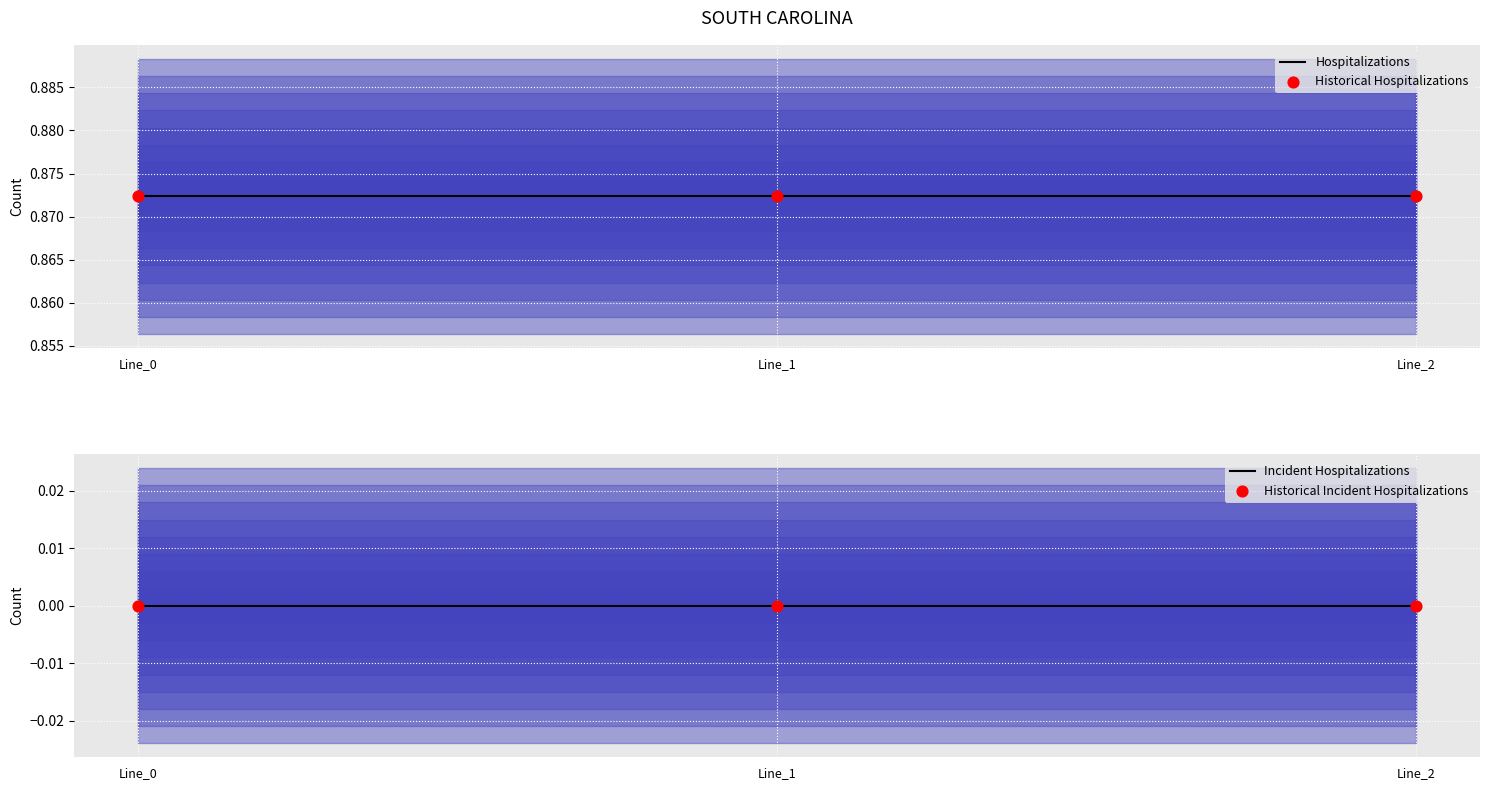

What are all the series names shown in the legend?

Hospitalizations, Historical Hospitalizations, Incident Hospitalizations, Historical Incident Hospitalizations